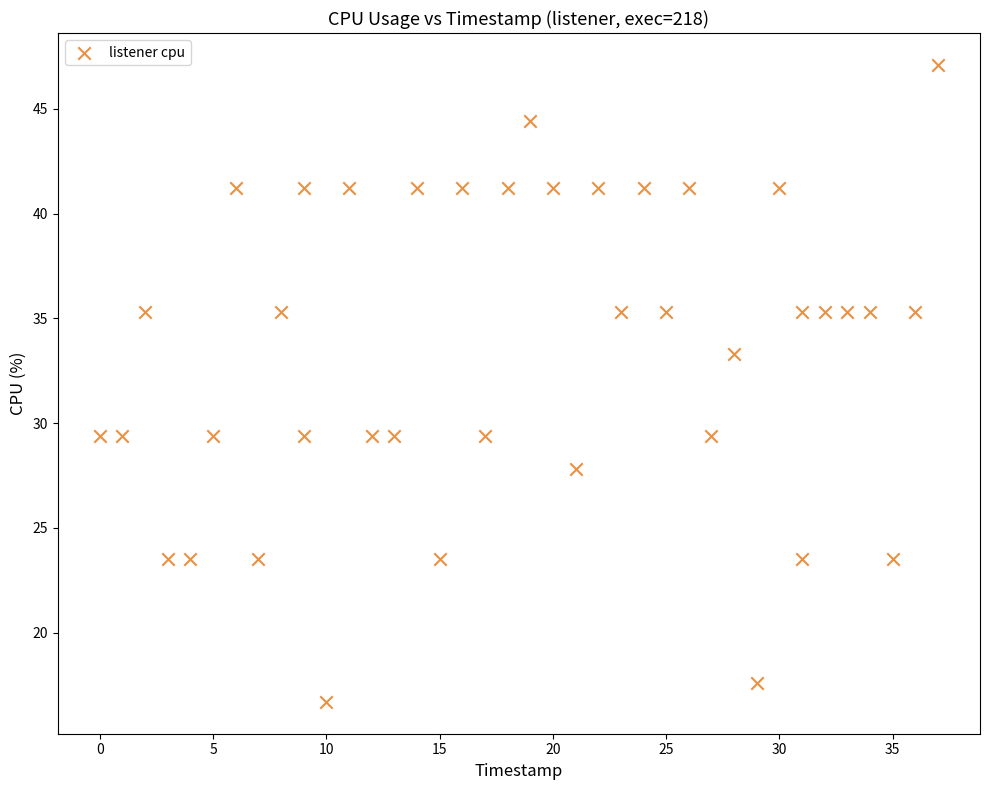

What is the range of X values (max minus min)?

37.0